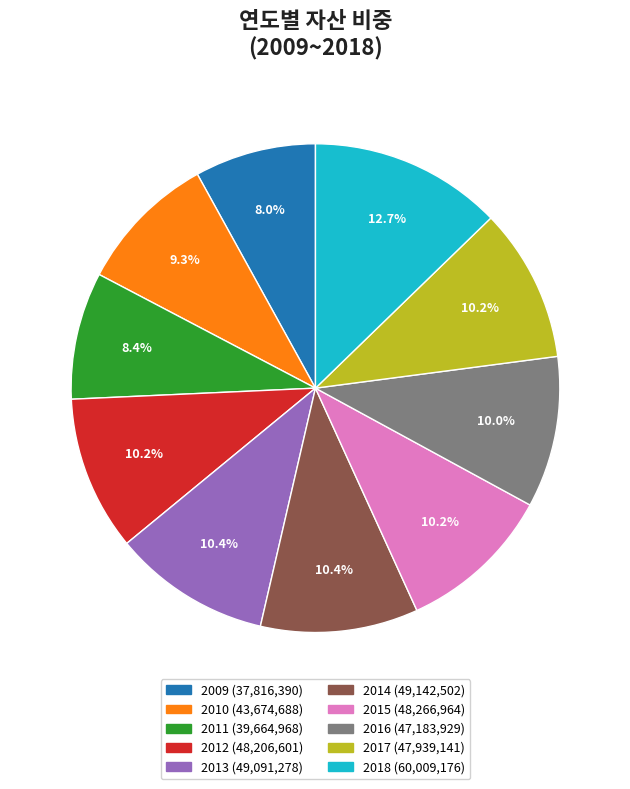

Does 2011 account for over 50% of the chart?

No